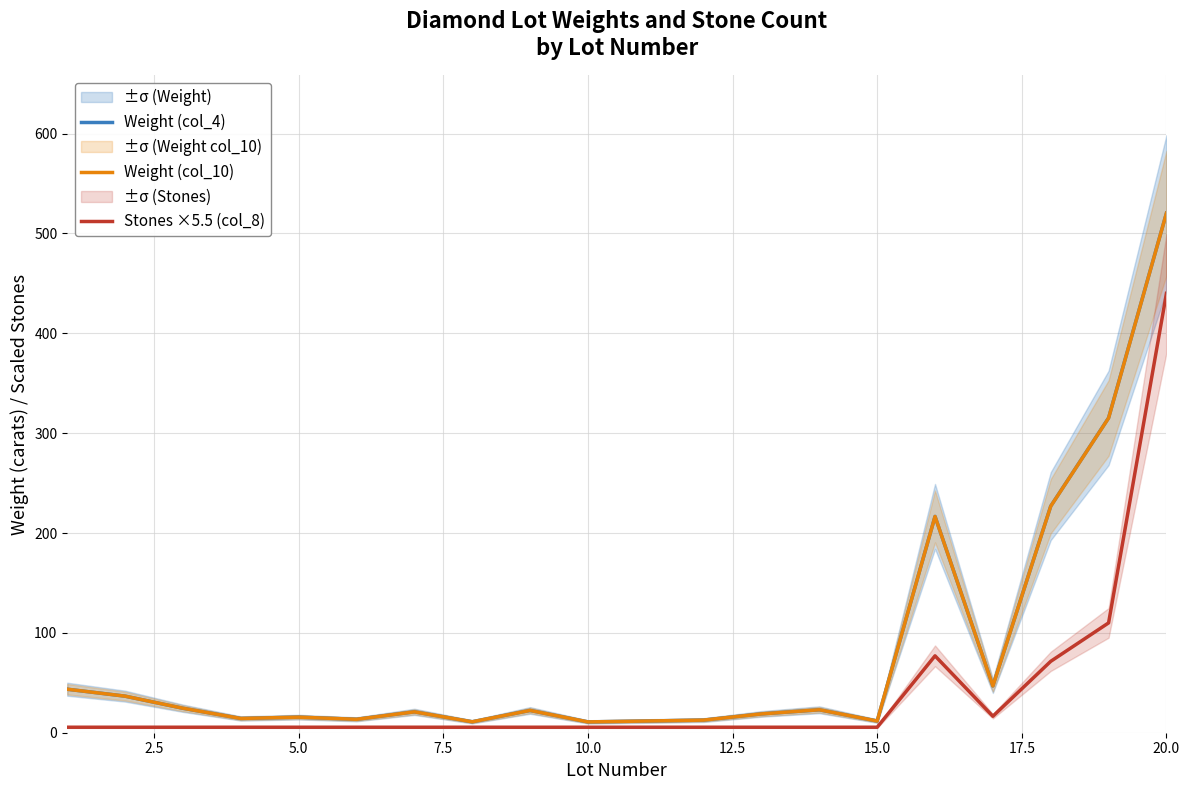

Is this an area chart (filled region under the line)?

No